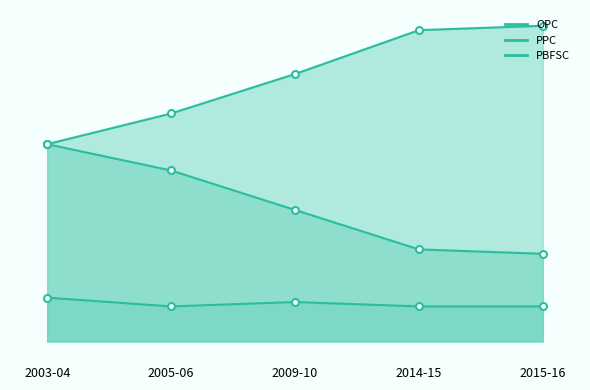

True or false: OPC and PBFSC cross at least once.

False